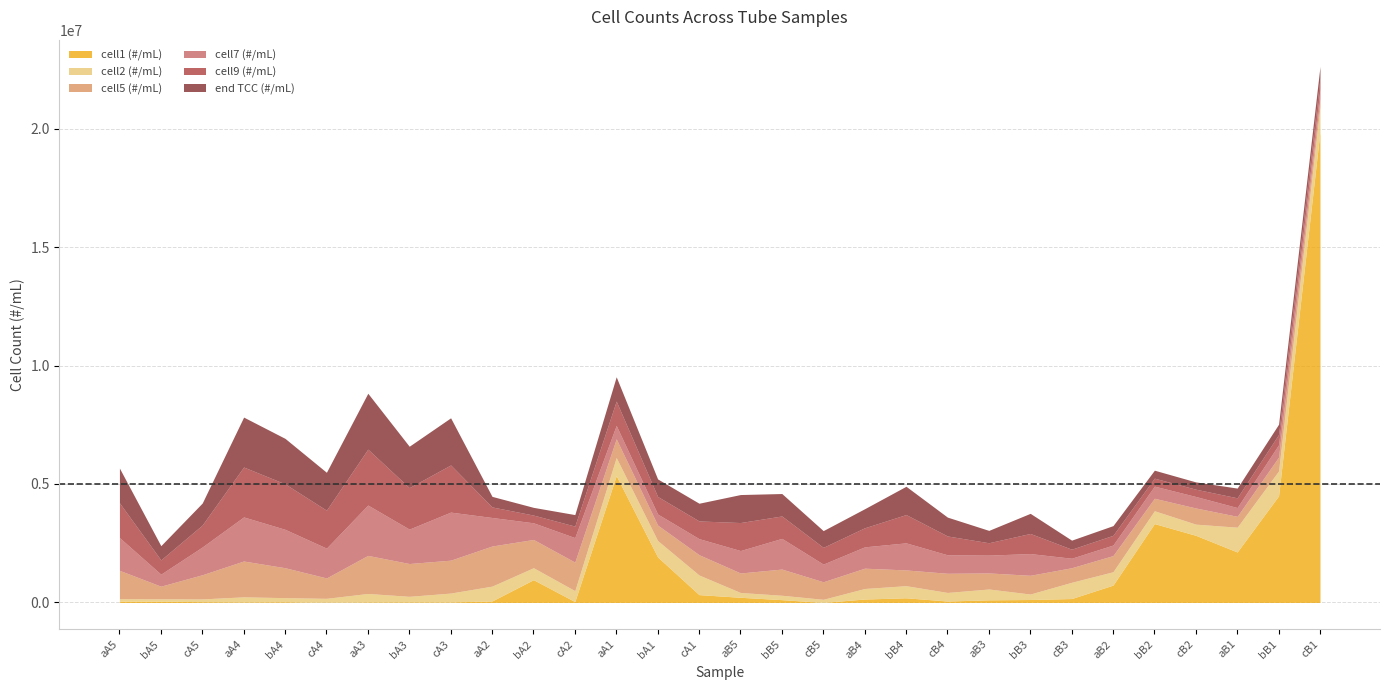

What is the difference between the highest and lowest values at aB4?

756390